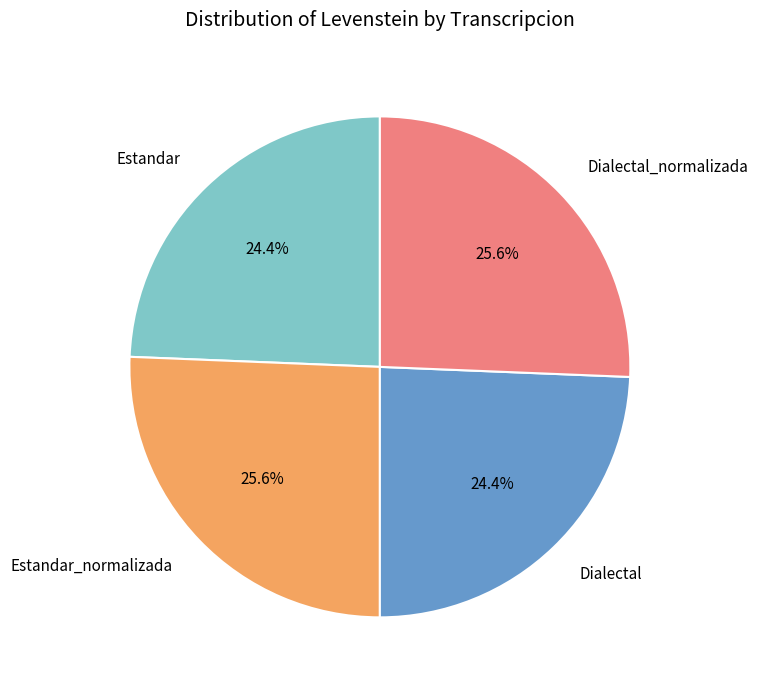

Between Estandar_normalizada and Dialectal, which is larger?

Estandar_normalizada